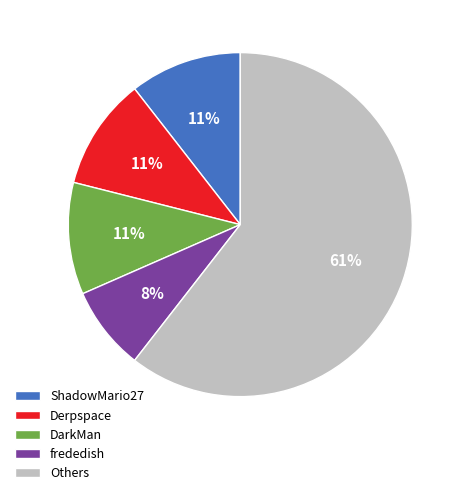

Which has a higher value, Others or ShadowMario27?

Others